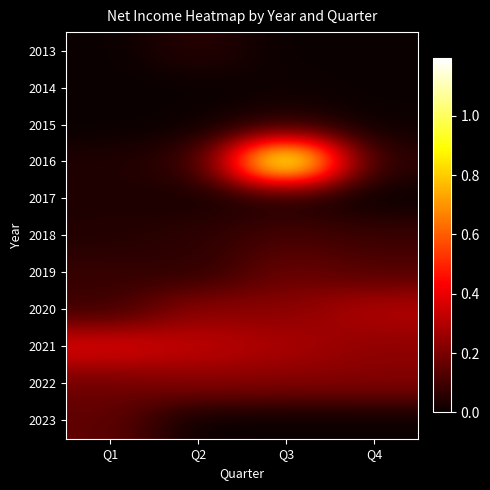

Which category has the lowest value across all series?

Q1